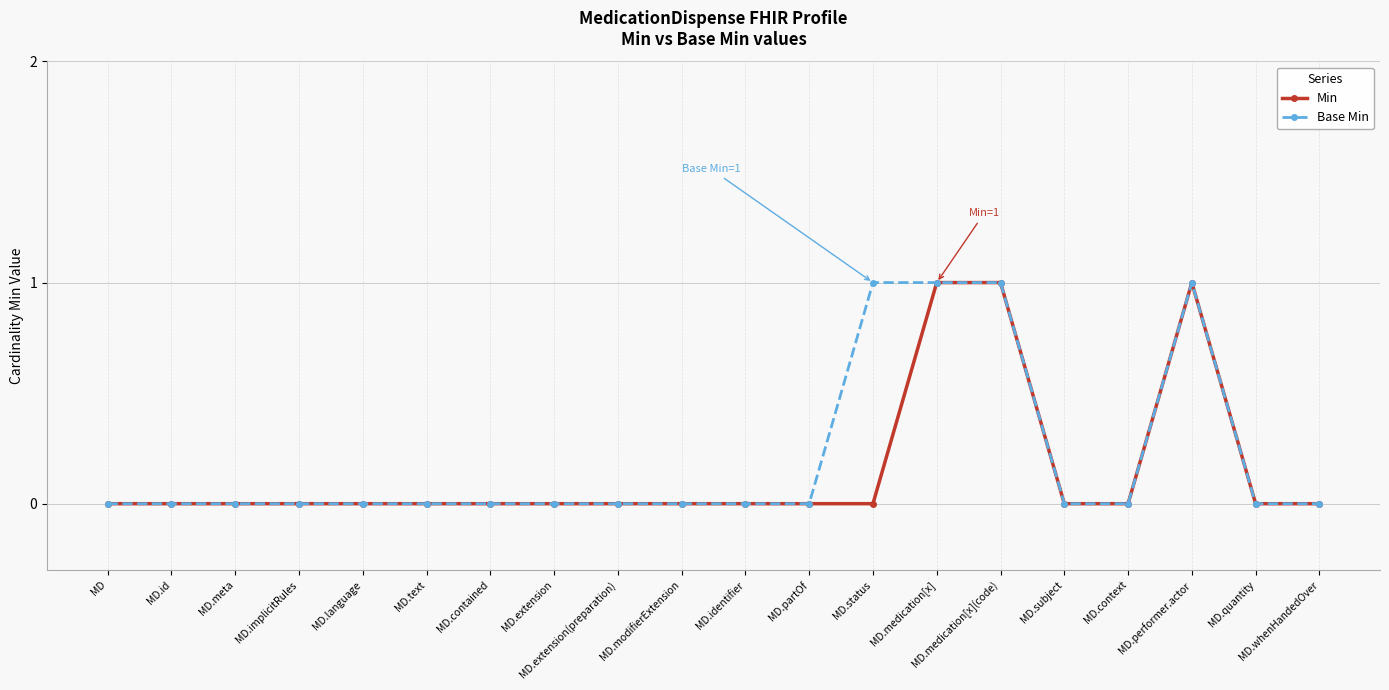

What is the label of the 9th point from the right?

MD.partOf